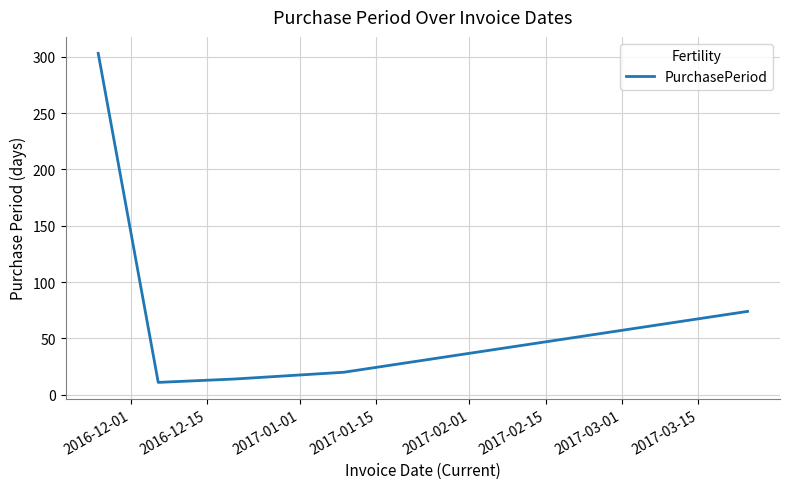

What is the smallest value displayed?

11